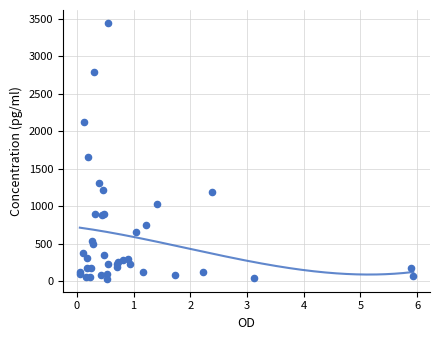

What Y value in the scatter plot is closest to 1737?

1651.0